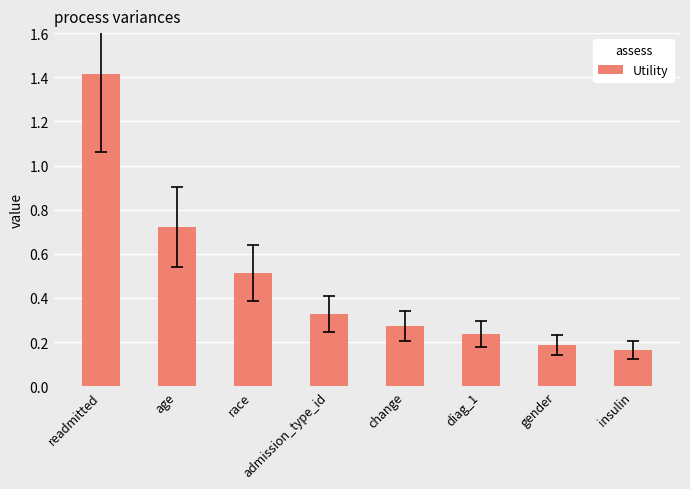

Does the chart contain stacked bars?

No